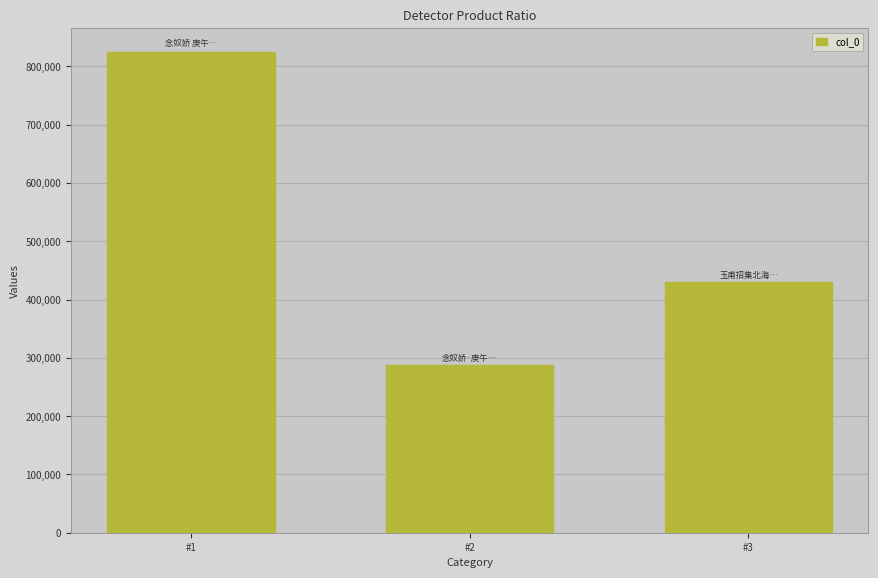

Between #3 and #1, which is larger?

#1